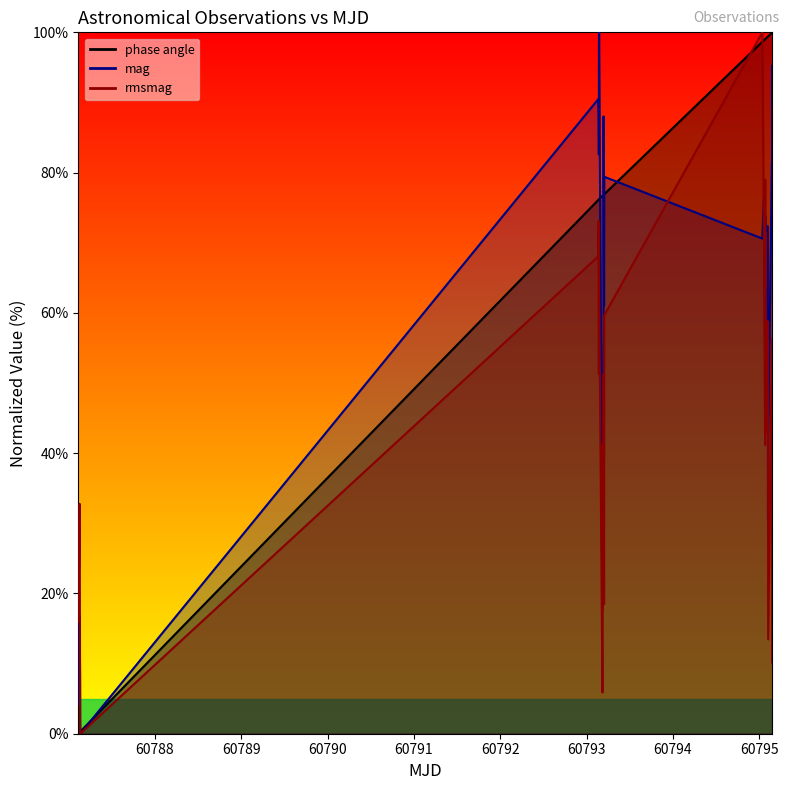

Which series has the largest total across all categories?

phase angle